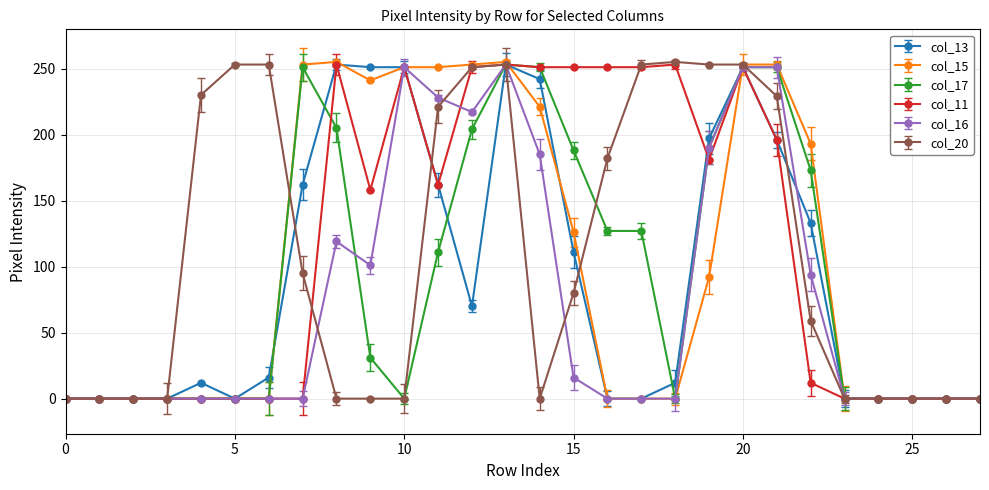

At how many categories does at least one series exceed 148?

19